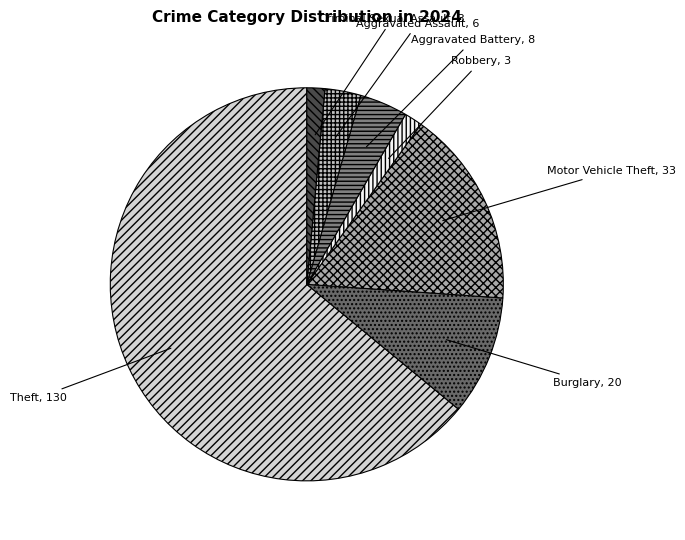

Do Robbery and Criminal Sexual Assault together represent more than half of the pie?

No